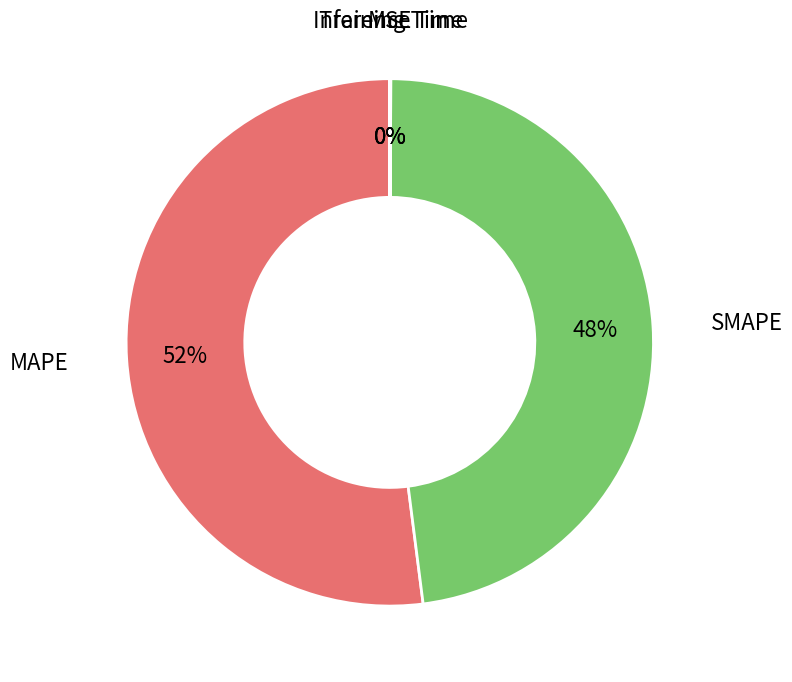

To the nearest percent, what is the difference between the largest and smallest slice percentages?

52%